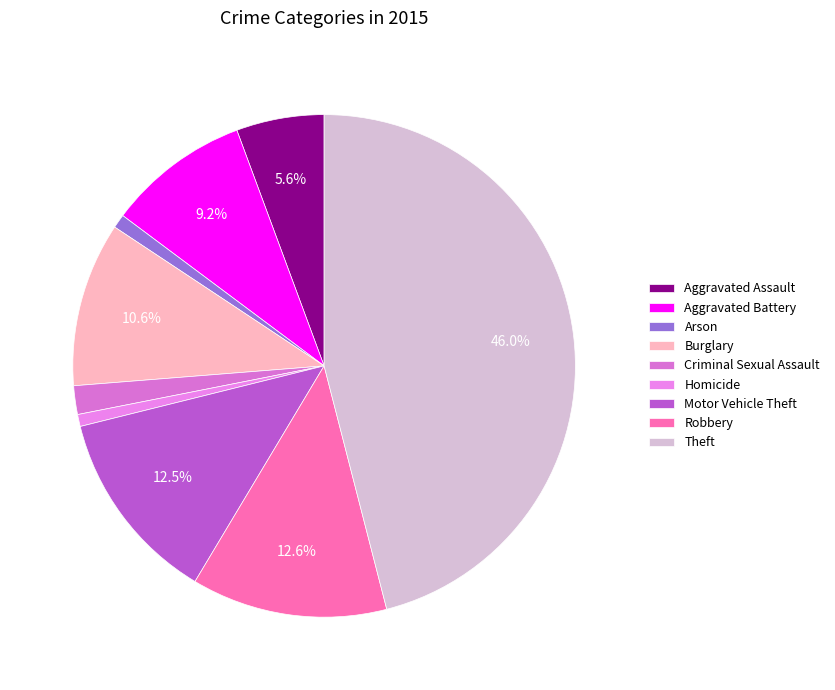

What portion of the pie excludes Arson?

99.1%